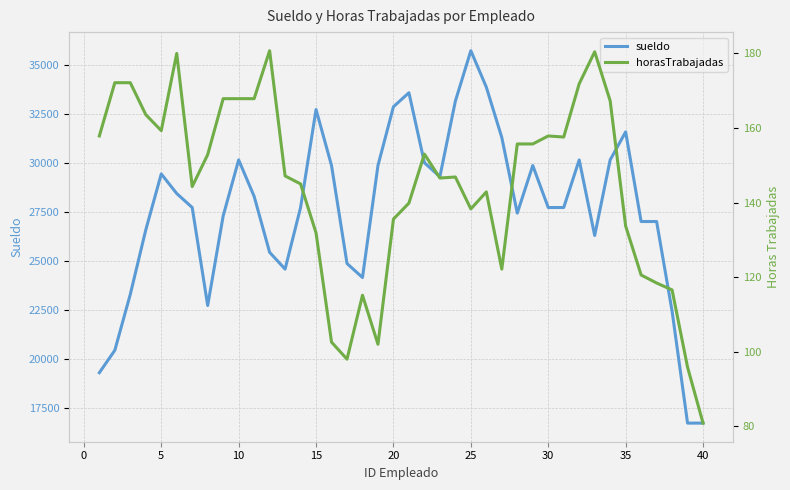

What is the highest value of the sueldo series?

35714.3